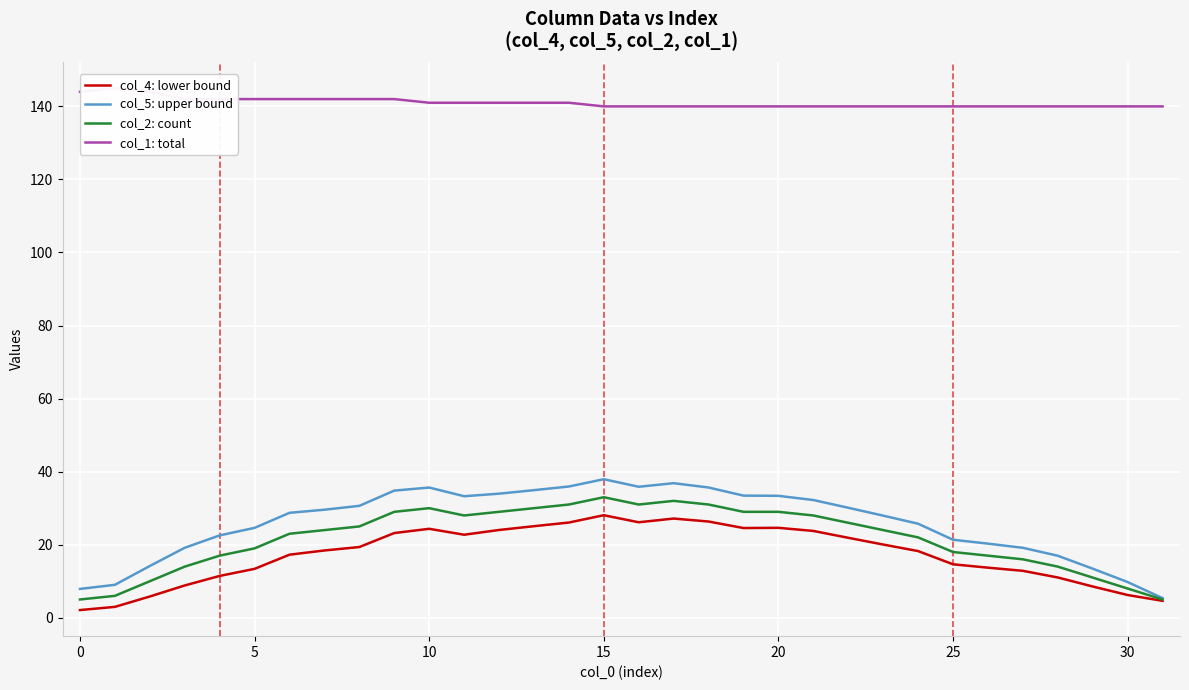

The col_5: upper bound series shows 24.6 at 5. True or false?

True